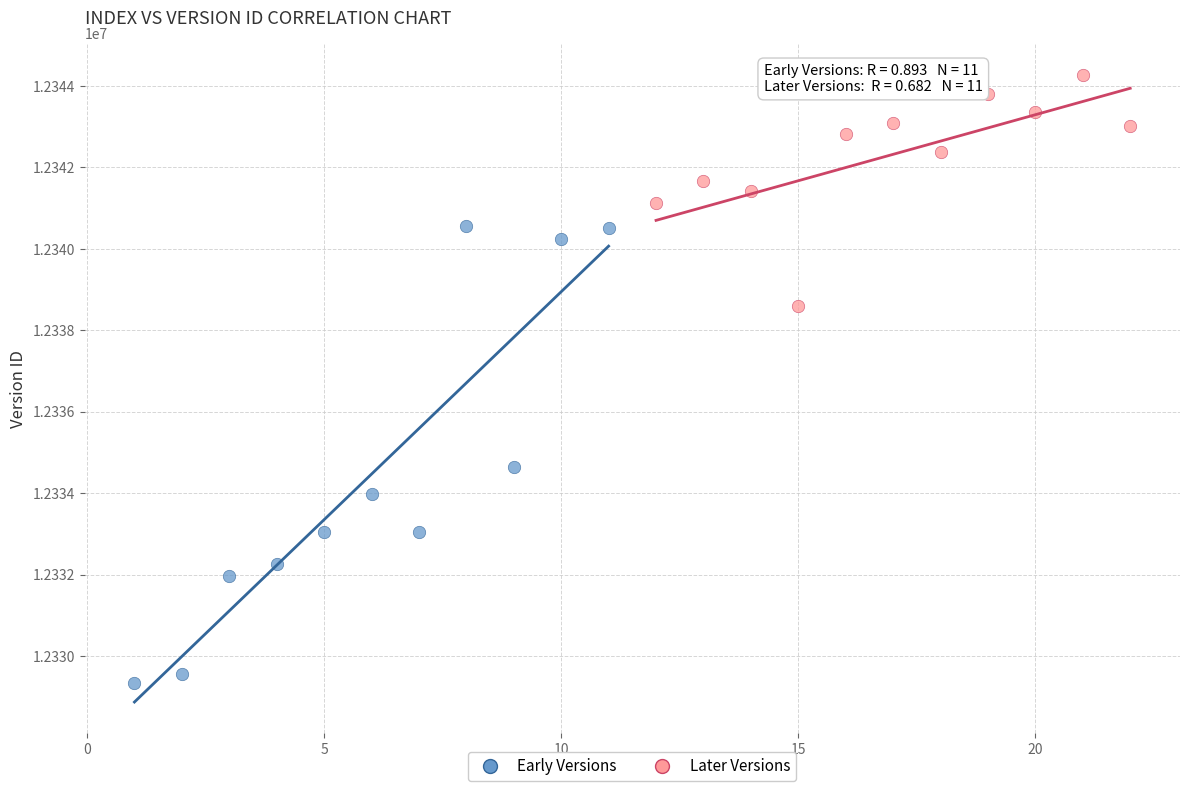

Which series has the widest spread of Y values?

Early Versions